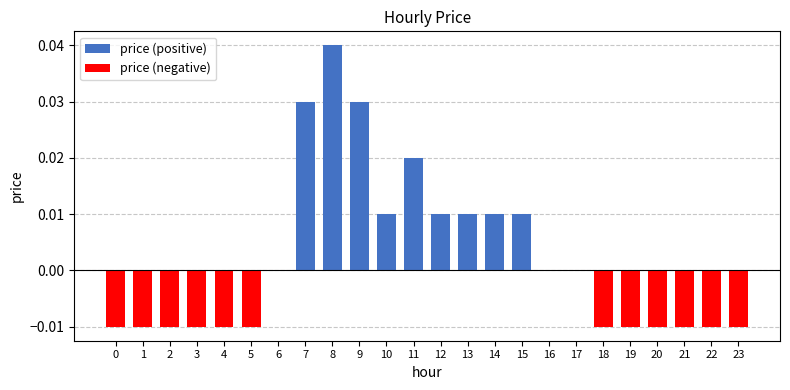

How many values in price (negative) are below zero?

12